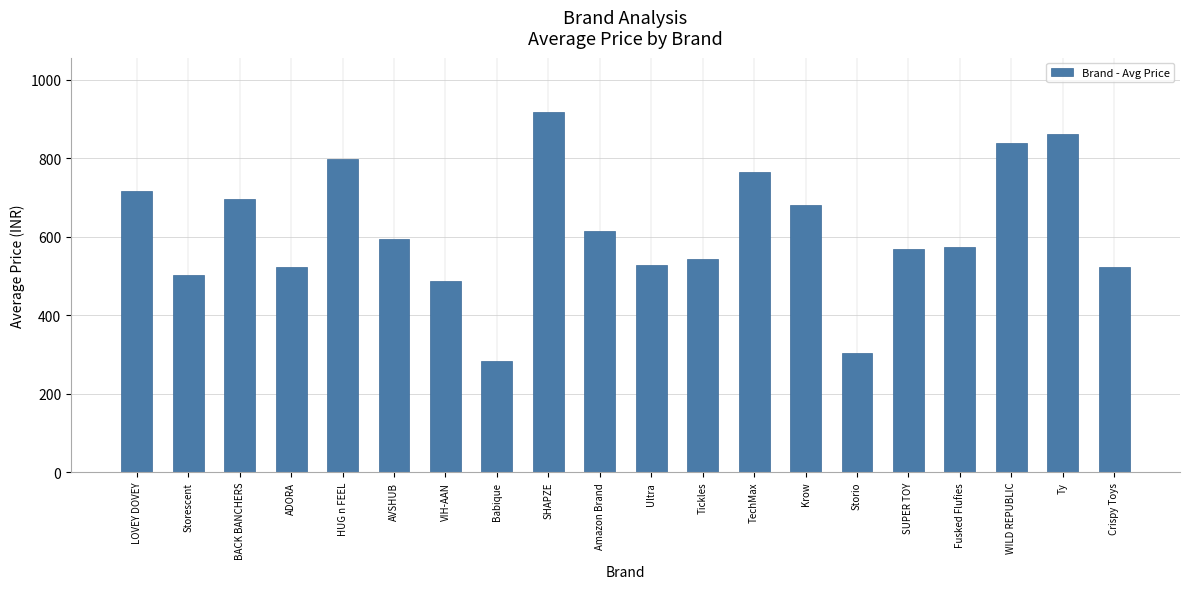

What is the difference between the values at BACK BANCHERS and Ty?

166.0